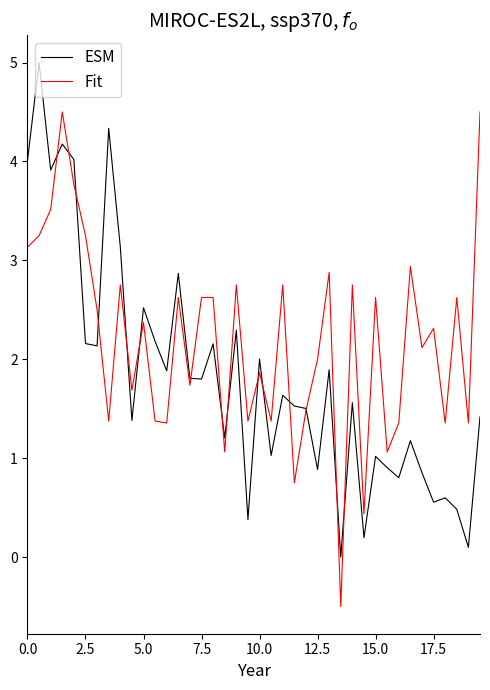

Rank the series by their average value, from lowest to highest.

ESM, Fit